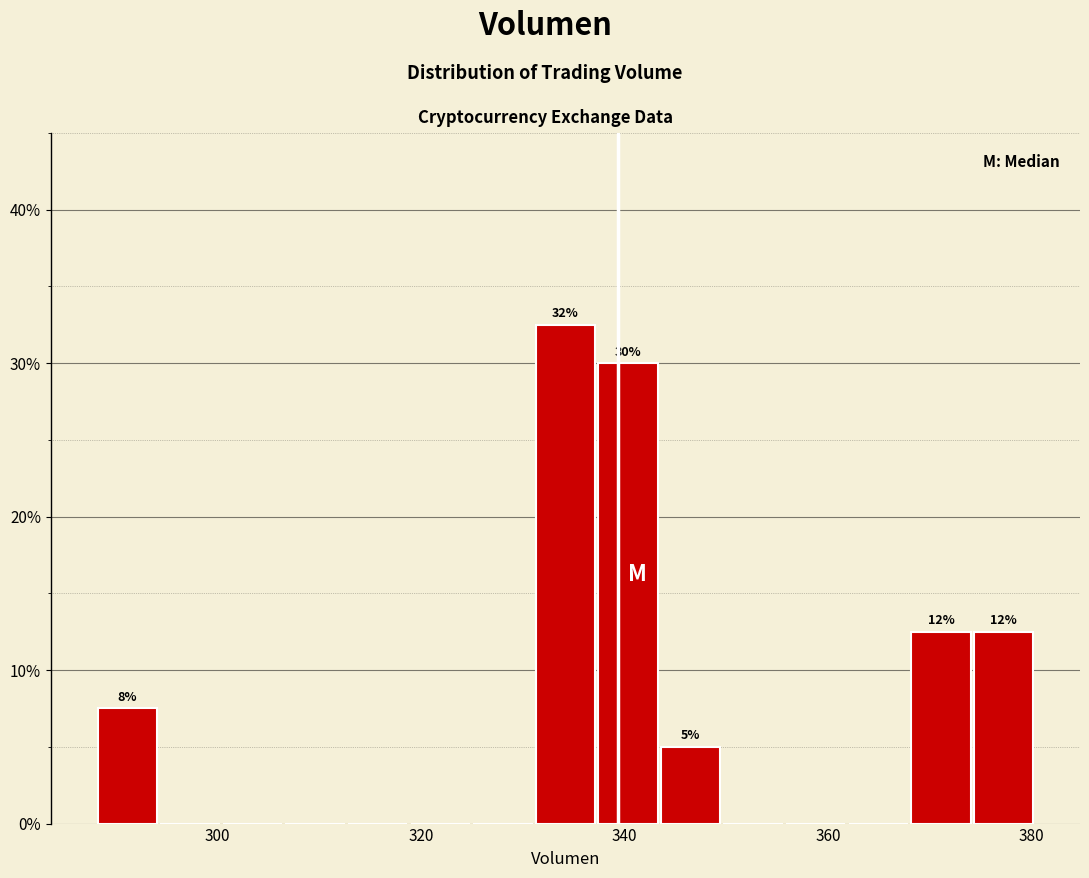

Around what value on the x-axis is the tallest bar? Give the approximate position of its centre, as read against the axis.

334